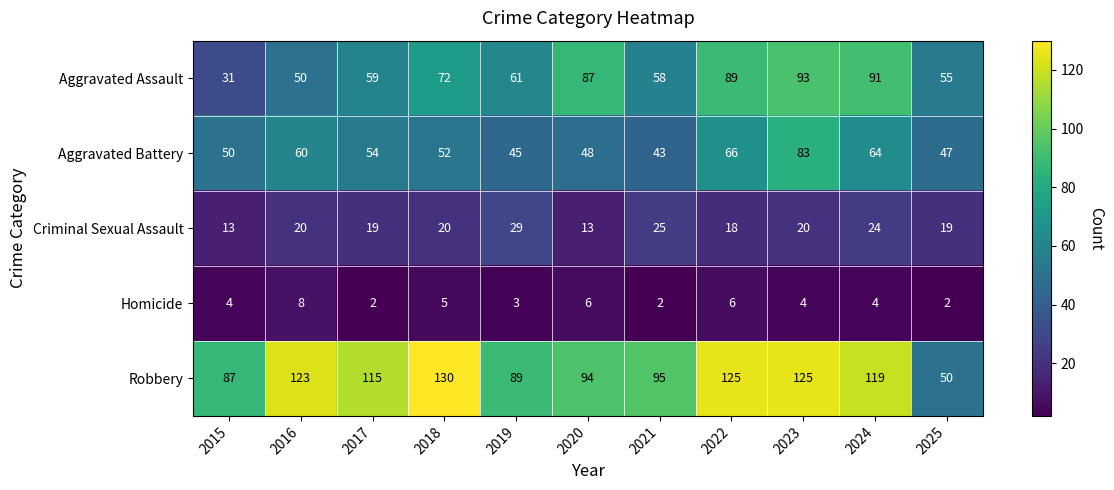

True or false: Aggravated Battery has a value of 54 at 2017.

True